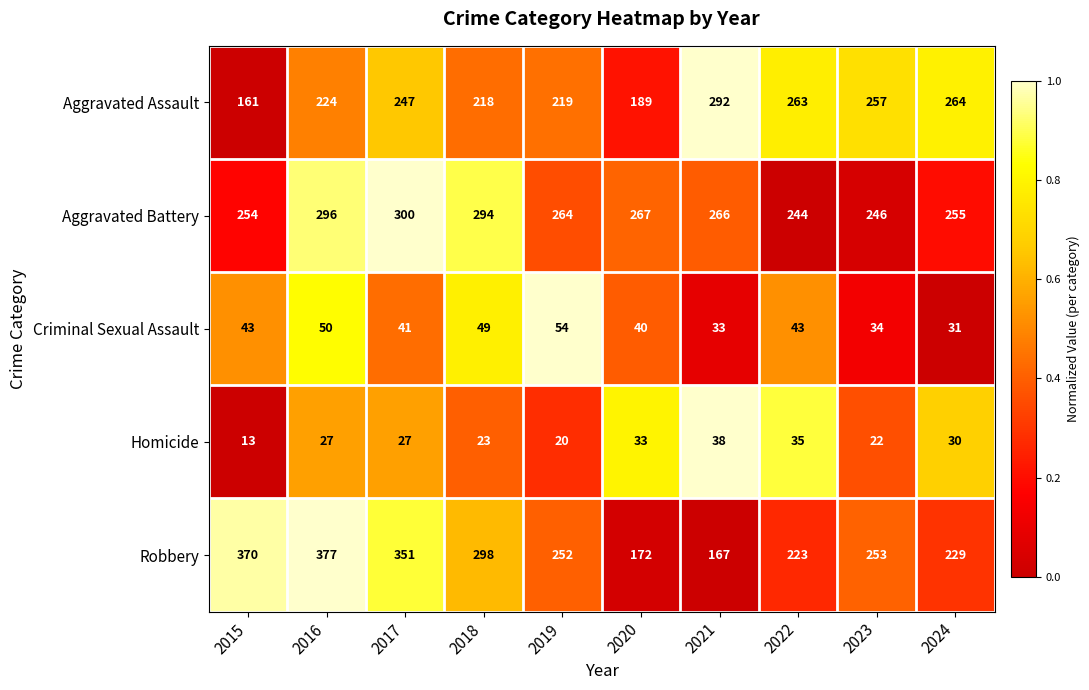

Which category has the lowest value across all series?

2015